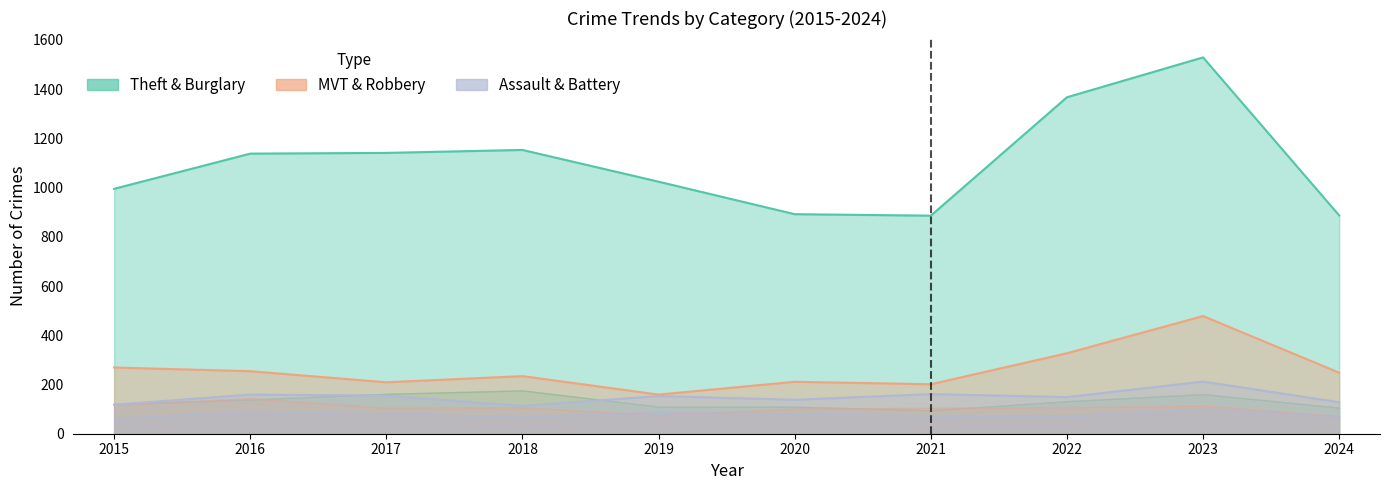

Reading left to right, extract all data points from this chart.

Theft: 2015=874	2016=999	2017=979	2018=977	2019=914	2020=782	2021=791	2022=1235	2023=1368	2024=781
Burglary: 2015=121	2016=139	2017=162	2018=176	2019=110	2020=110	2021=95	2022=132	2023=161	2024=106
Motor Vehicle Theft: 2015=152	2016=110	2017=104	2018=127	2019=84	2020=109	2021=96	2022=219	2023=364	2024=177
Robbery: 2015=117	2016=144	2017=105	2018=107	2019=75	2020=102	2021=105	2022=108	2023=114	2024=71
Aggravated Assault: 2015=54	2016=66	2017=72	2018=43	2019=65	2020=56	2021=86	2022=78	2023=110	2024=57
Aggravated Battery: 2015=64	2016=93	2017=83	2018=70	2019=88	2020=82	2021=75	2022=71	2023=102	2024=71